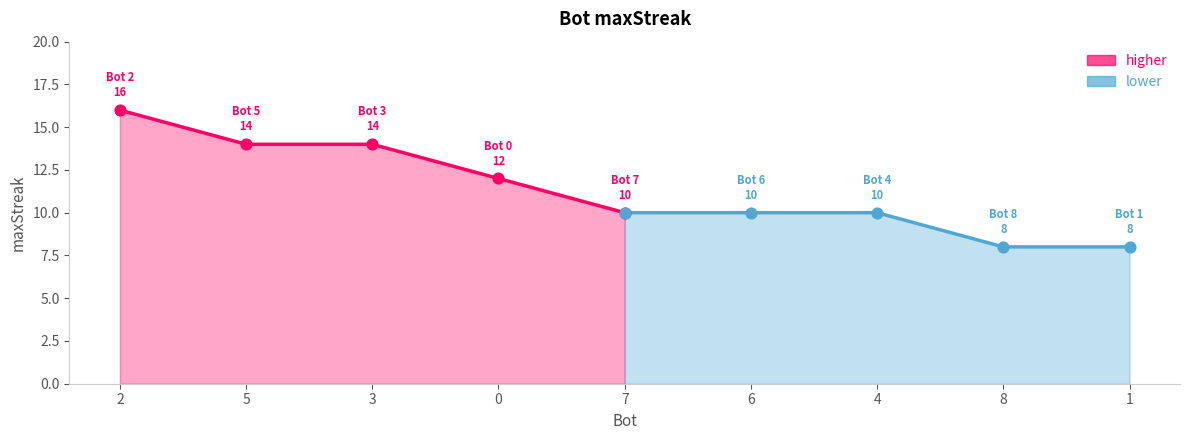

Which series contains the highest Y value?

higher